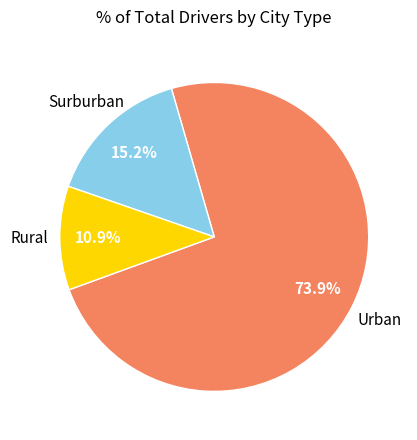

Is there a majority slice in this chart?

Yes